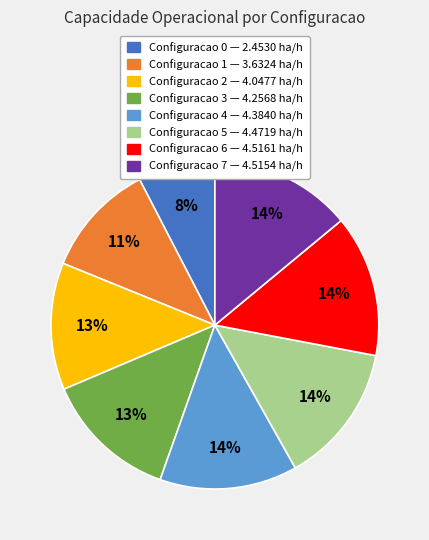

How many slices are in this pie chart?

8